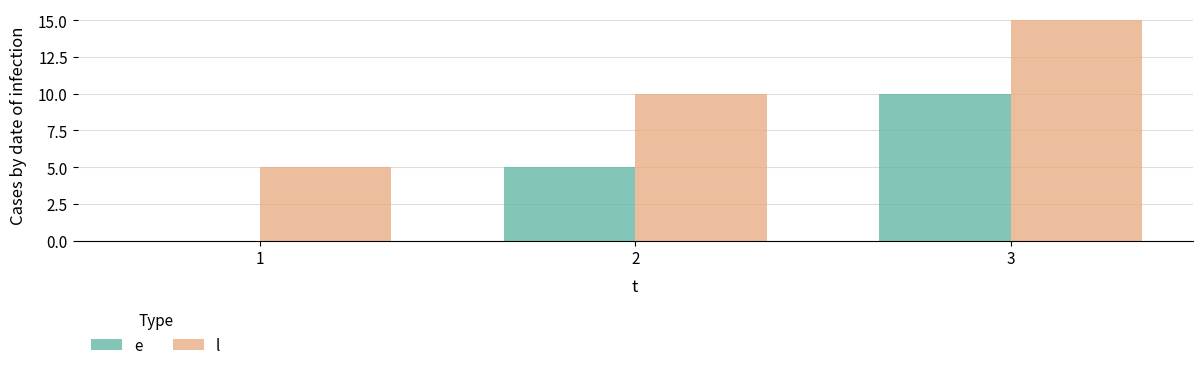

The value of l at 1 is 5. True or false?

True